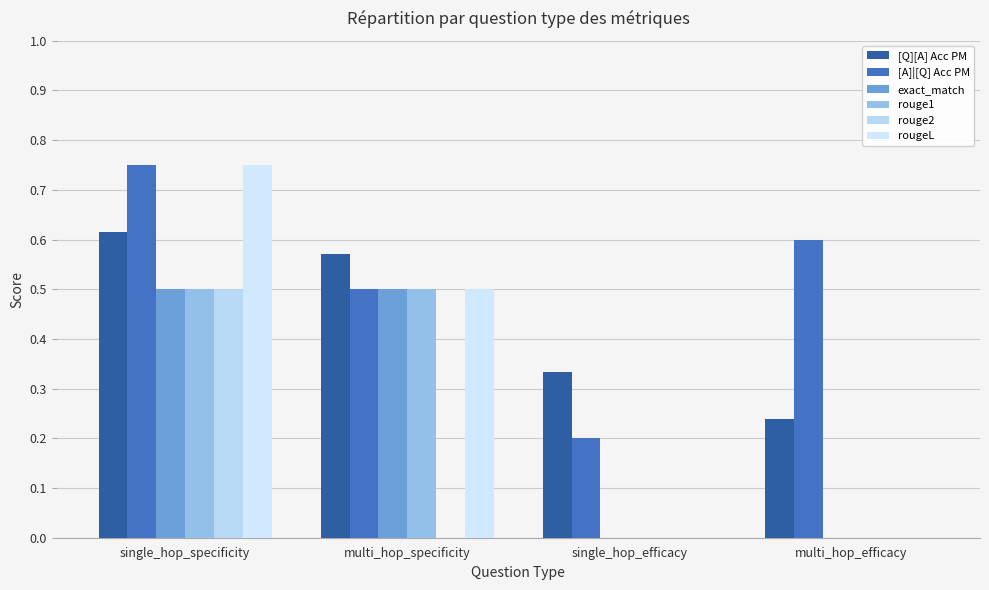

Count the rouge1 values in the range 0 to 1.

4